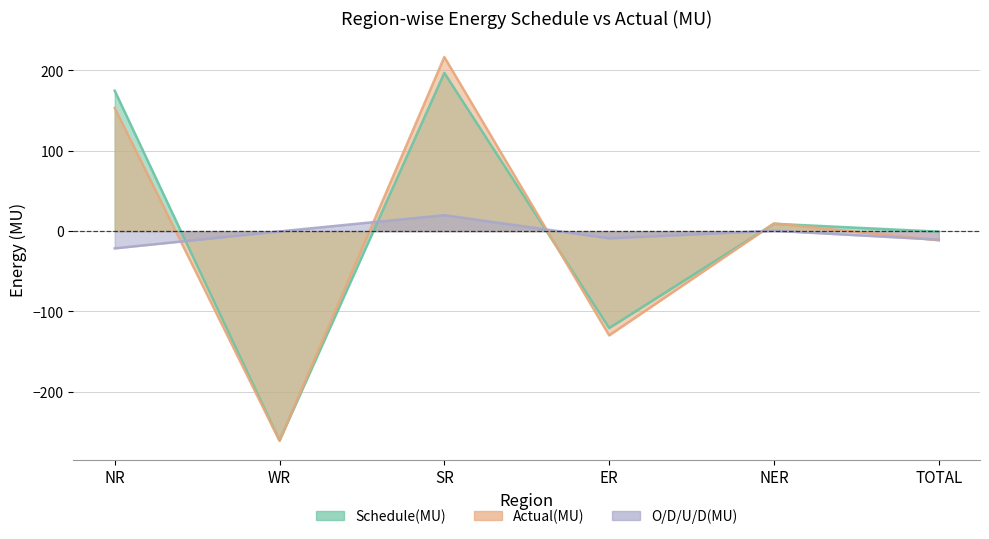

Read the Schedule(MU) value at TOTAL.

-0.7